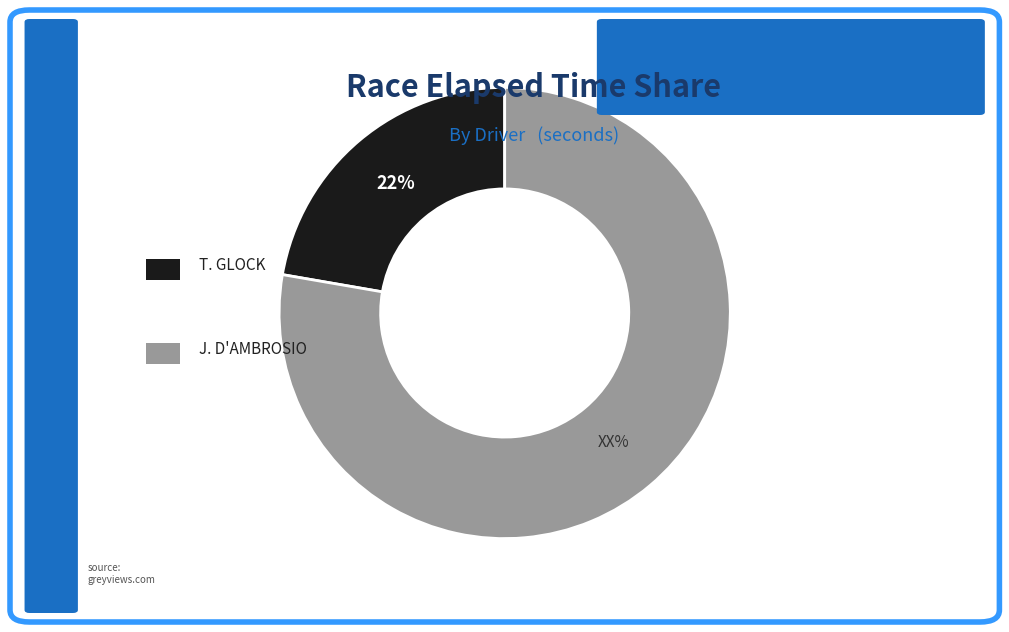

To the nearest percent, what is the average slice percentage?

50%